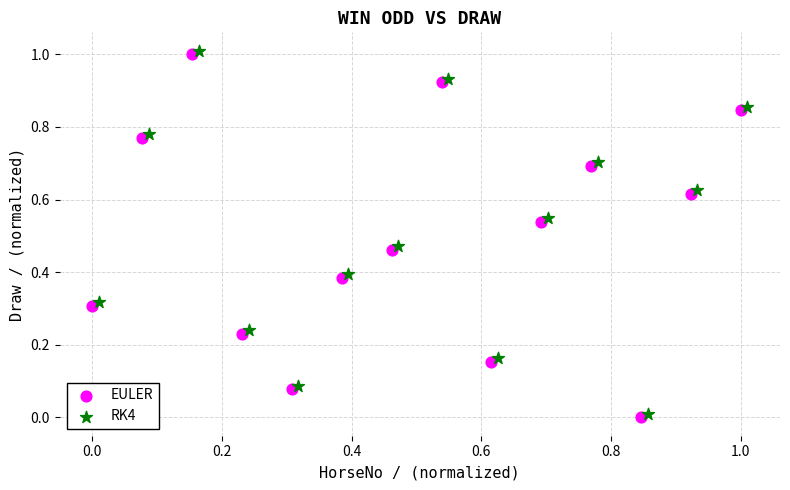

Which series reaches the maximum Y coordinate?

RK4